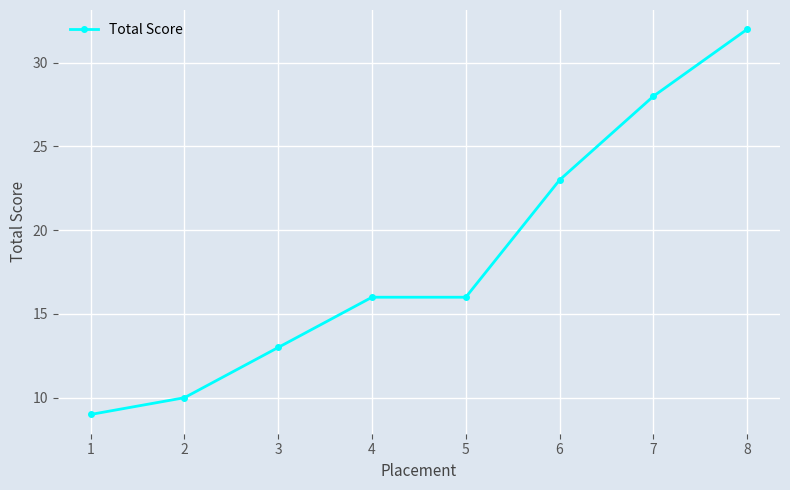

What is the smallest value displayed?

9